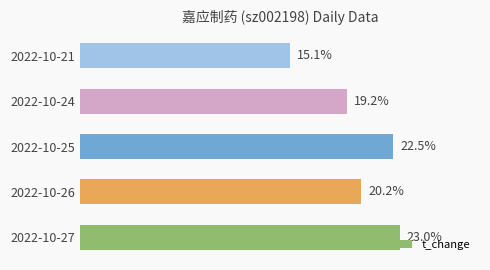

Between 2022-10-24 and 2022-10-21, which is larger?

2022-10-24